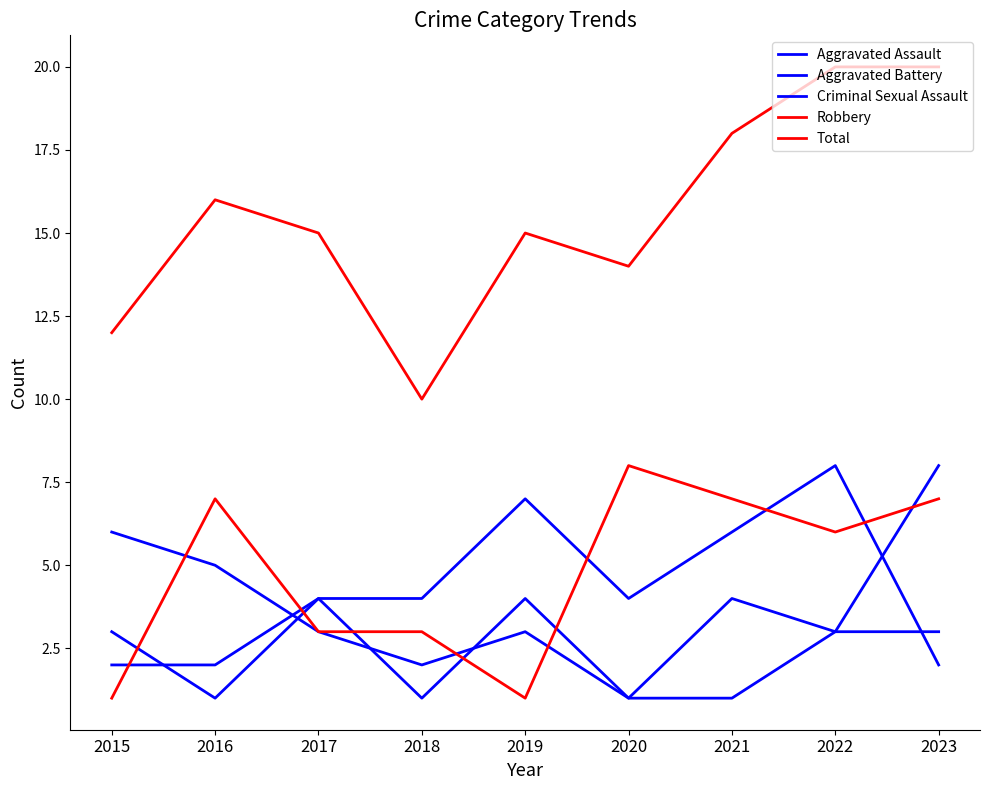

How many lines are shown in the chart?

5